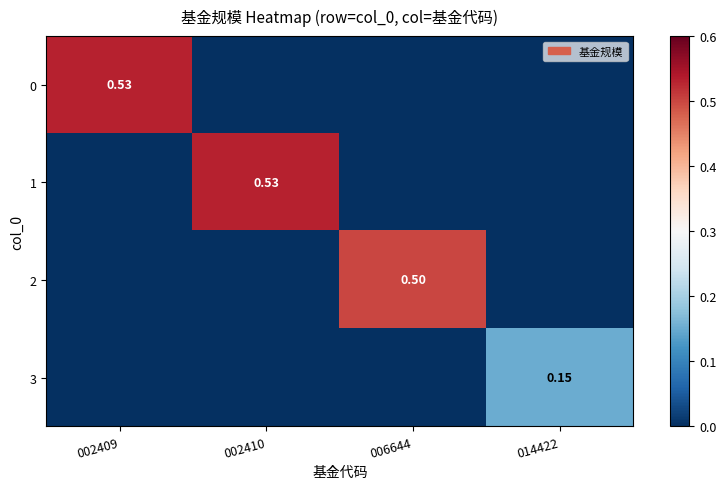

What is the greatest value displayed?

0.5